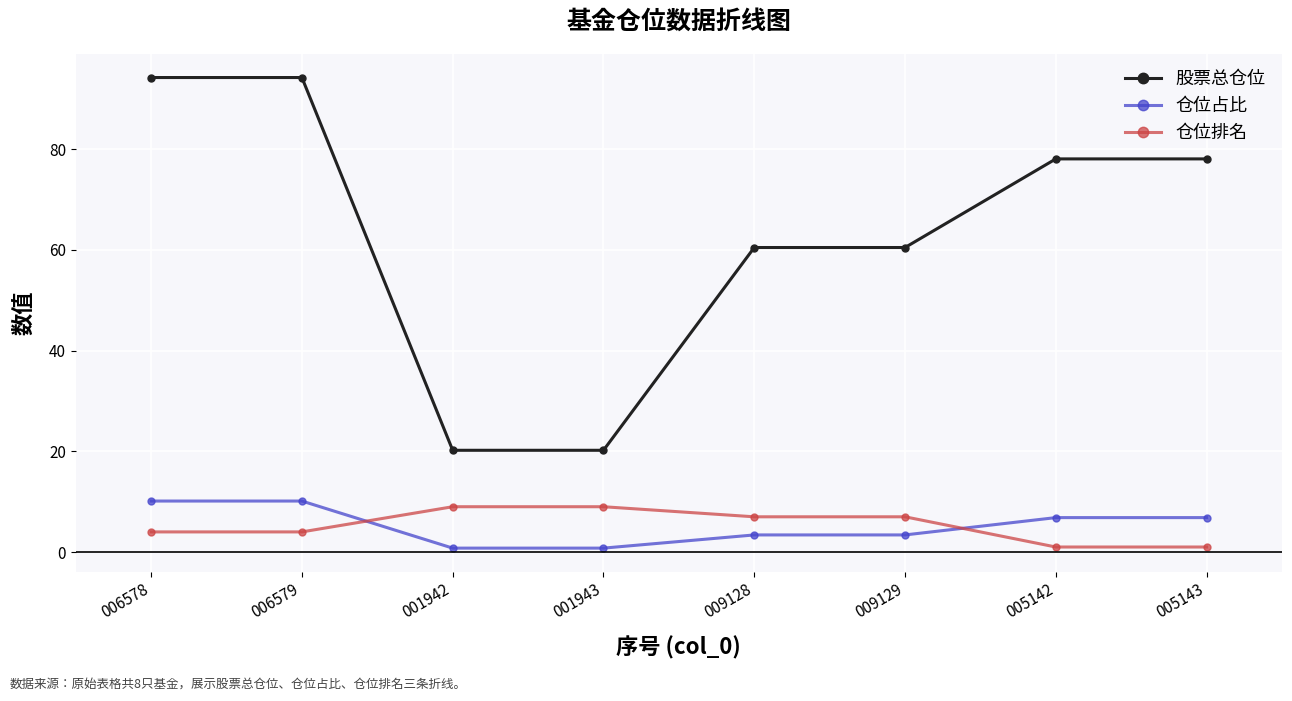

True or false: 仓位排名 and 股票总仓位 cross at least once.

False